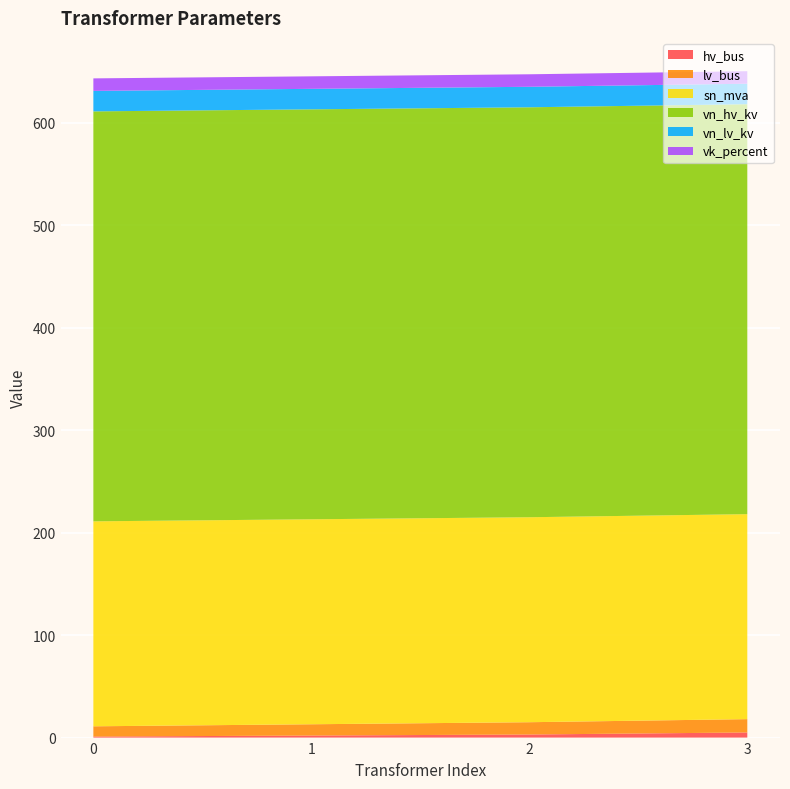

Reading left to right, transcribe all the data shown in this chart.

hv_bus: 0=1.0	1=2.0	2=3.0	3=5.0
lv_bus: 0=10.0	1=11.0	2=12.0	3=13.0
sn_mva: 0=200.0	1=200.0	2=200.0	3=200.0
vn_hv_kv: 0=400.0	1=400.0	2=400.0	3=400.0
vn_lv_kv: 0=20.0	1=20.0	2=20.0	3=20.0
vk_percent: 0=12.2	1=12.2	2=12.2	3=12.2